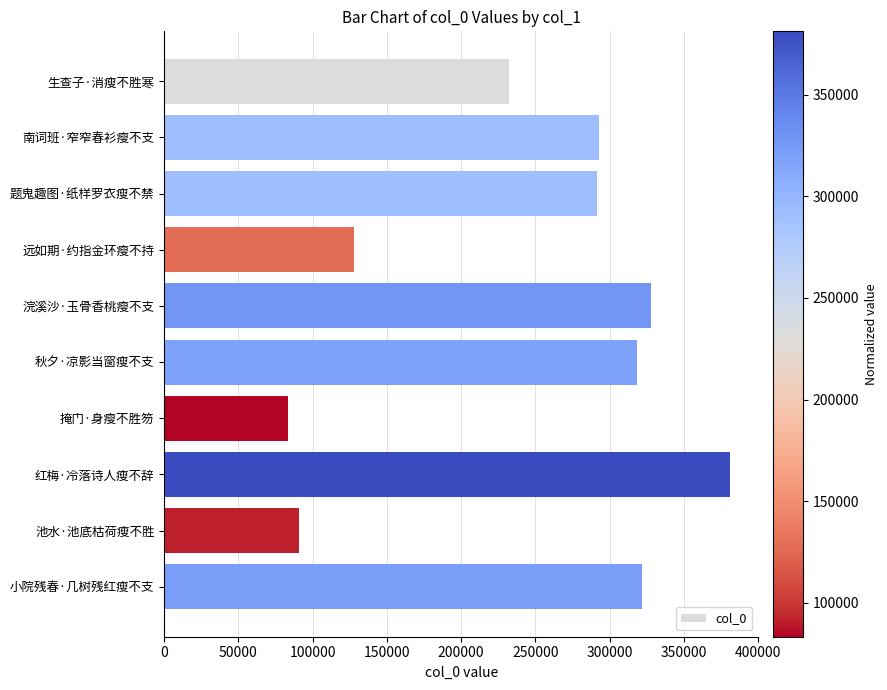

Are the bars grouped side by side (vs. stacked)?

No